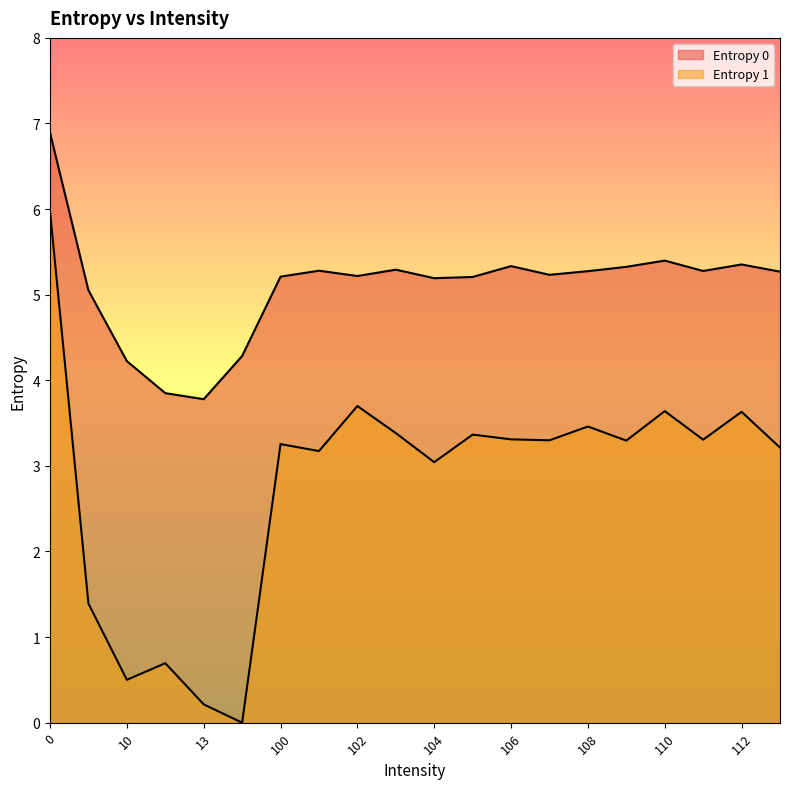

At how many categories does at least one series exceed 4?

18